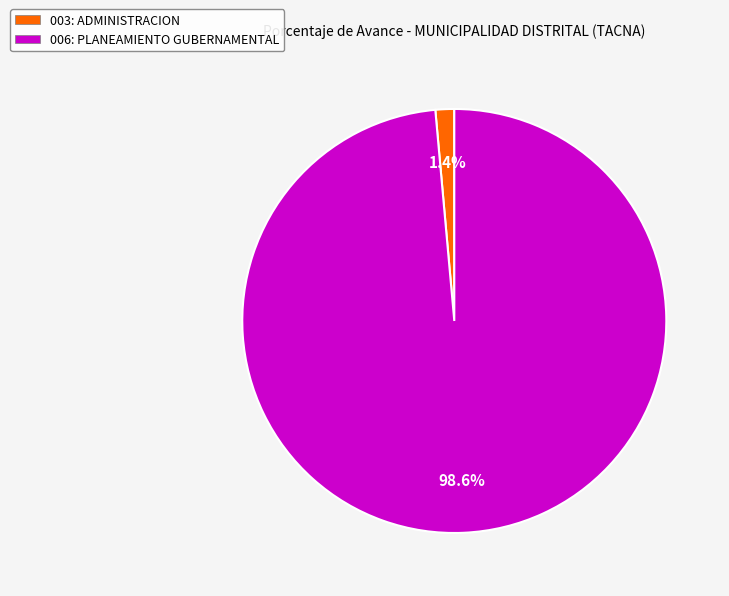

Does 003: ADMINISTRACION represent more than half of the total?

No